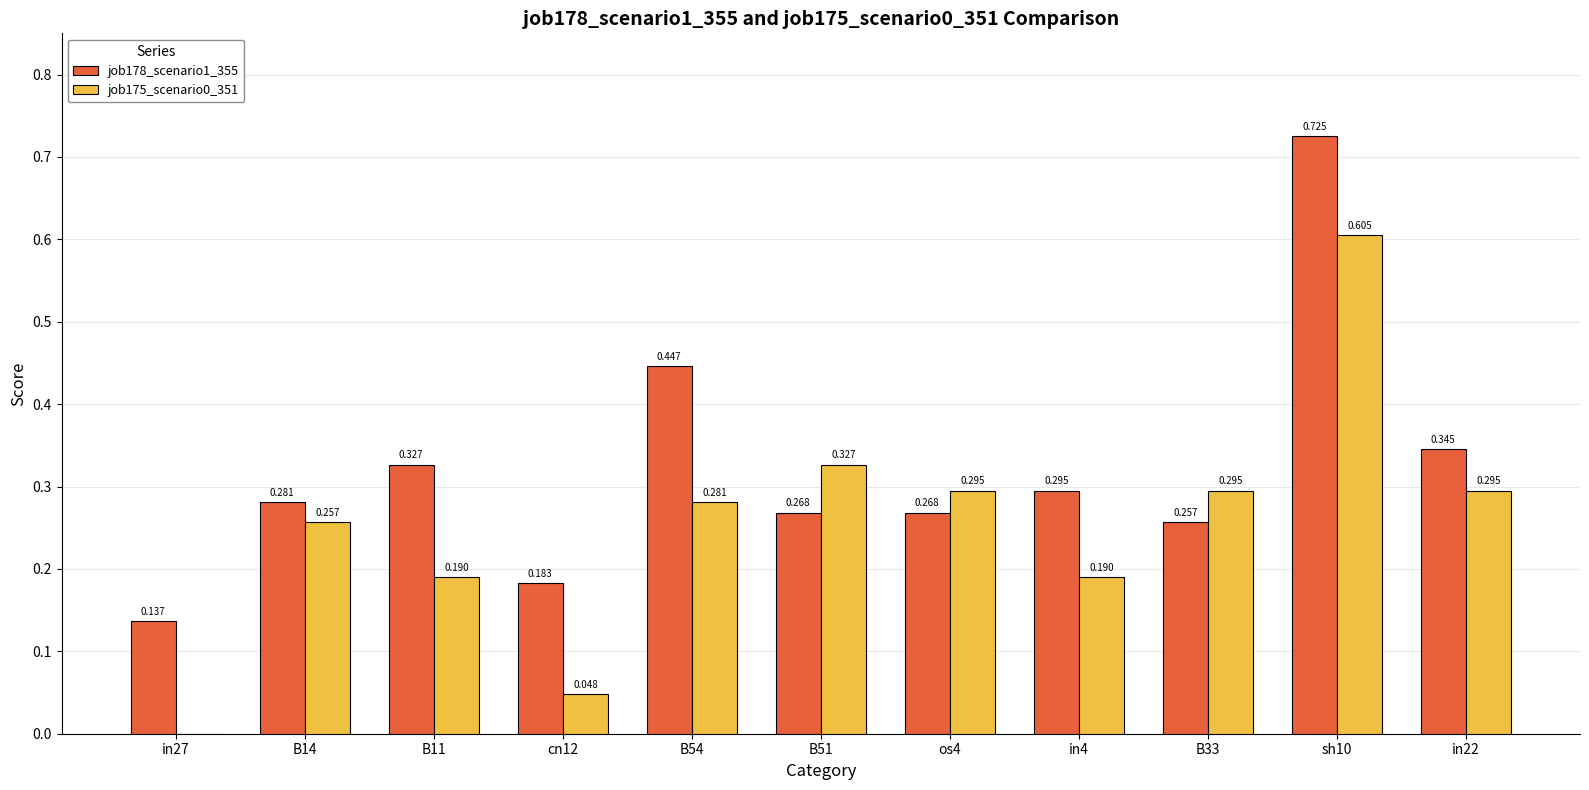

Is the value of job175_scenario0_351 at B33 greater than the value of job178_scenario1_355 at cn12?

Yes